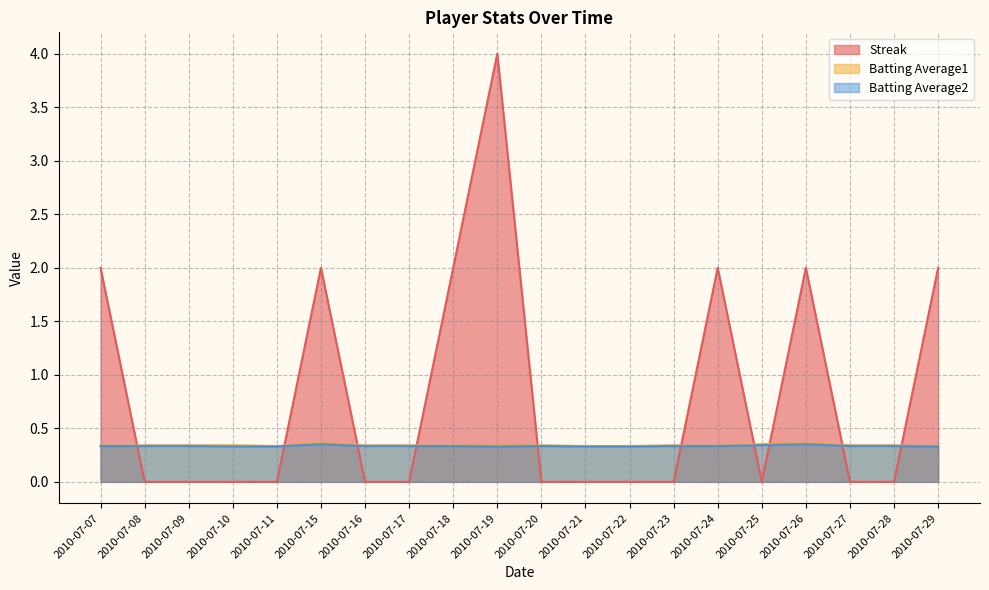

What is the sum of the Batting Average2 values at 2010-07-26 and 2010-07-25?

0.7